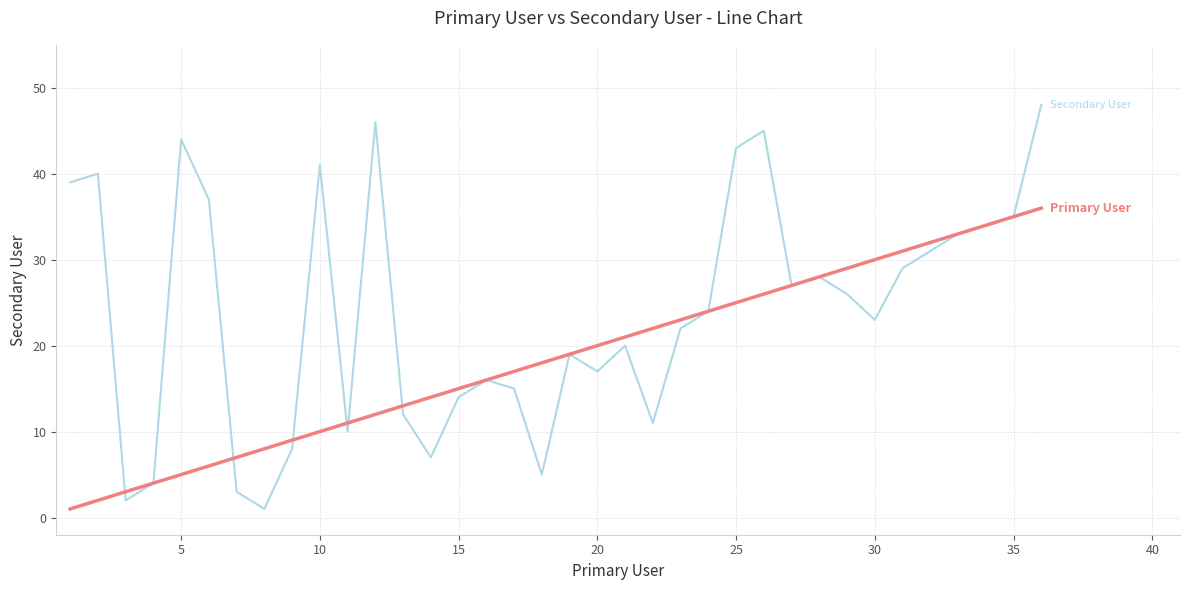

What is the greatest value displayed?

48